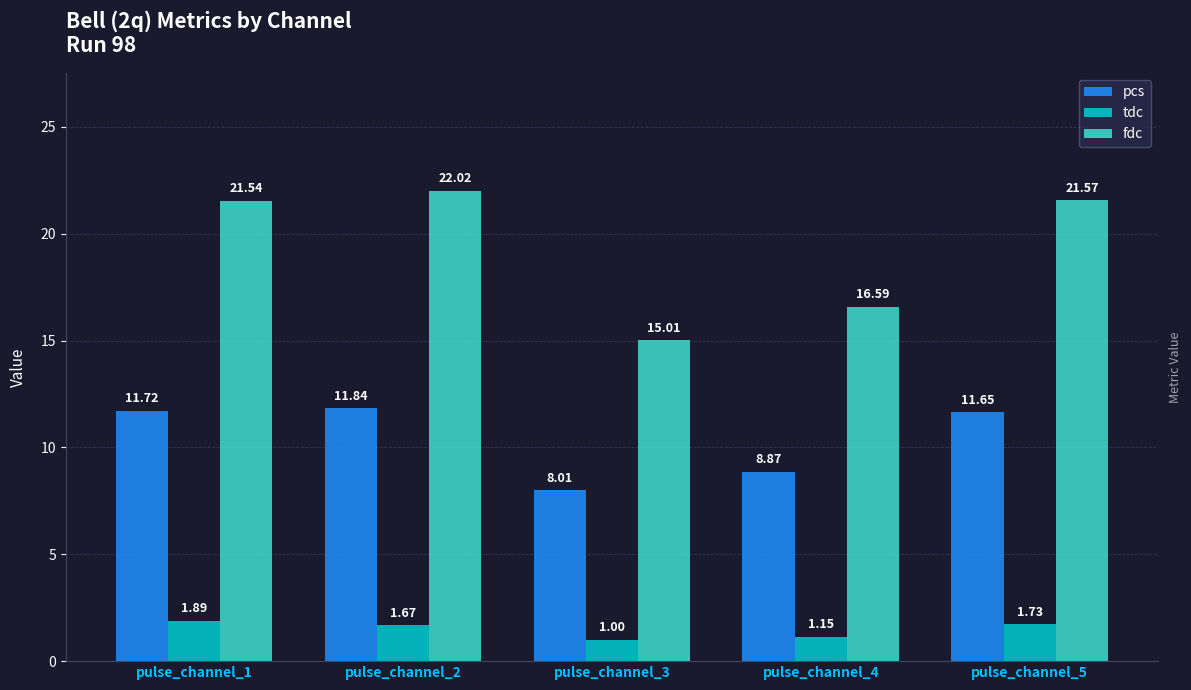

True or false: pcs has a value of 8.0 at pulse_channel_3.

True